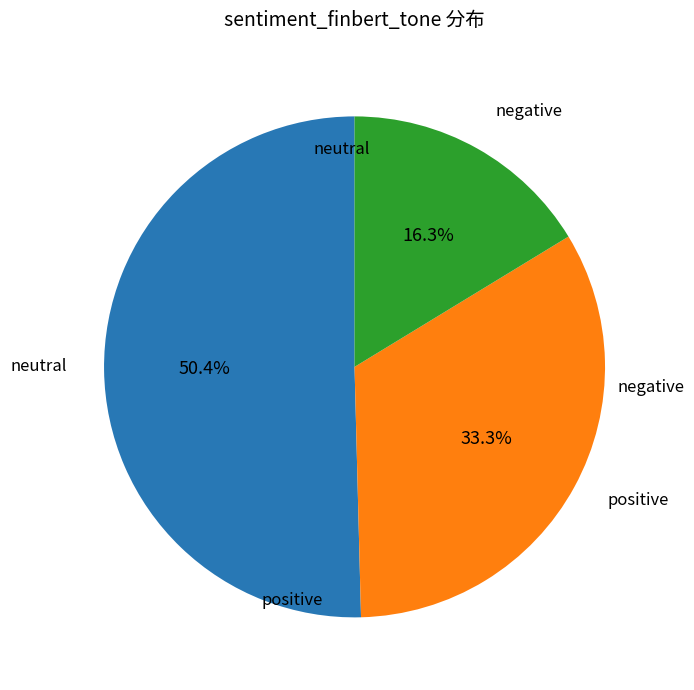

Does any single category account for the majority?

Yes